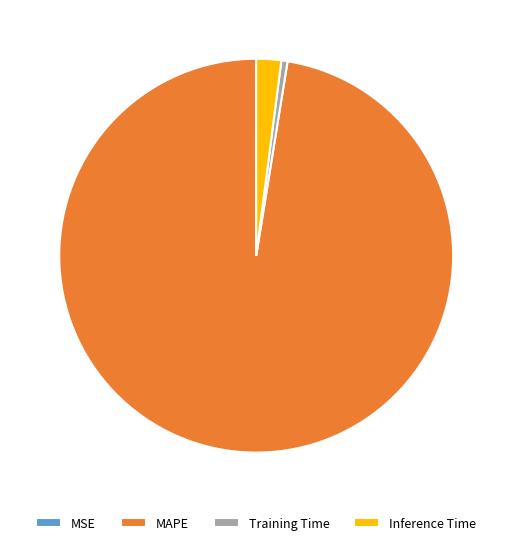

Which slice is the largest?

MAPE